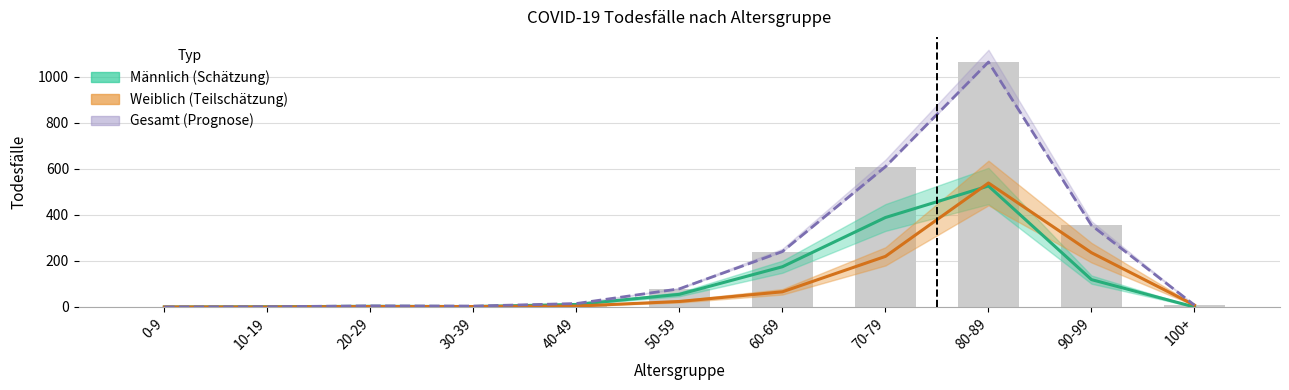

What is the value of the Männlich (Schätzung) bar at the 3rd from the left?

3